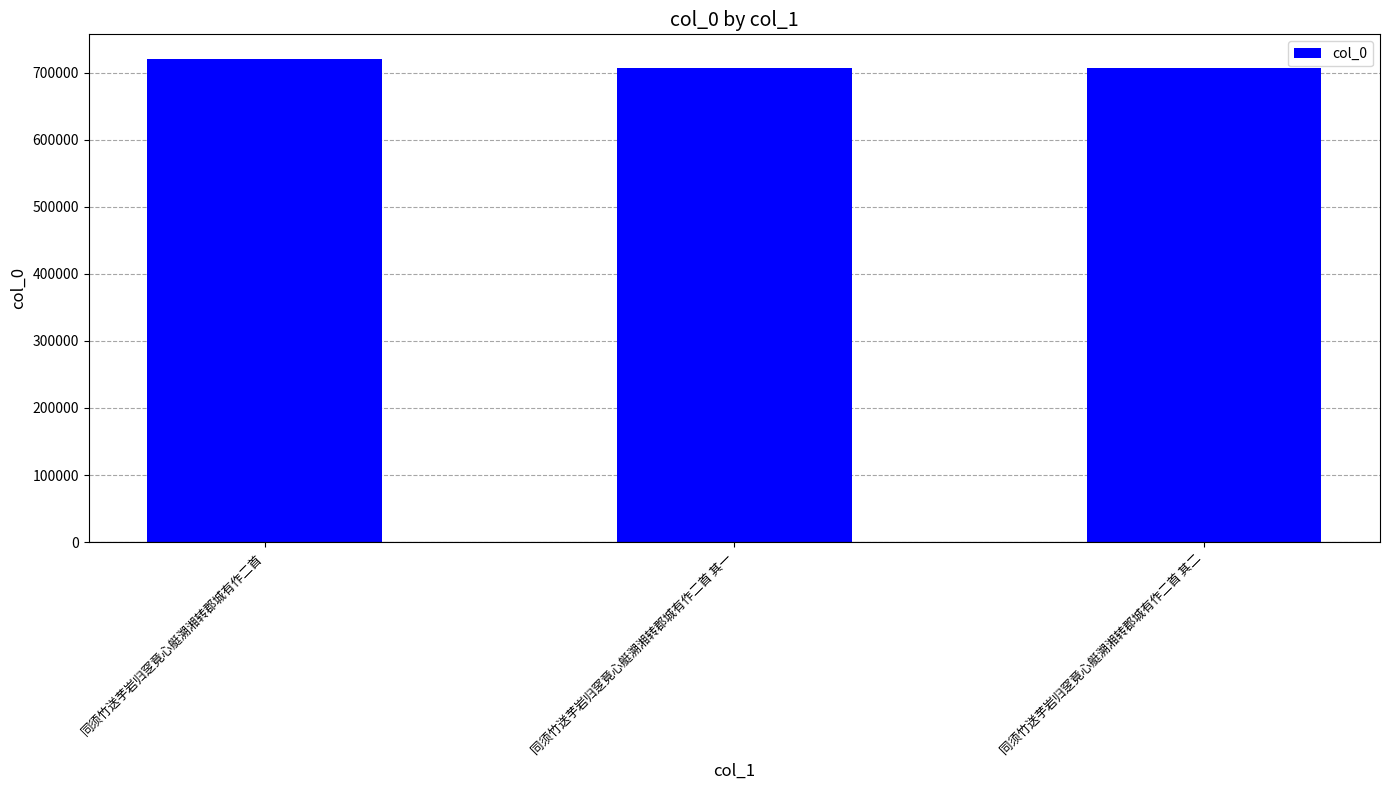

True or false: the data shows 1109029 at 同须竹送芋岩归窆竟心艇溯湘转郡城有作二首 其一.

False